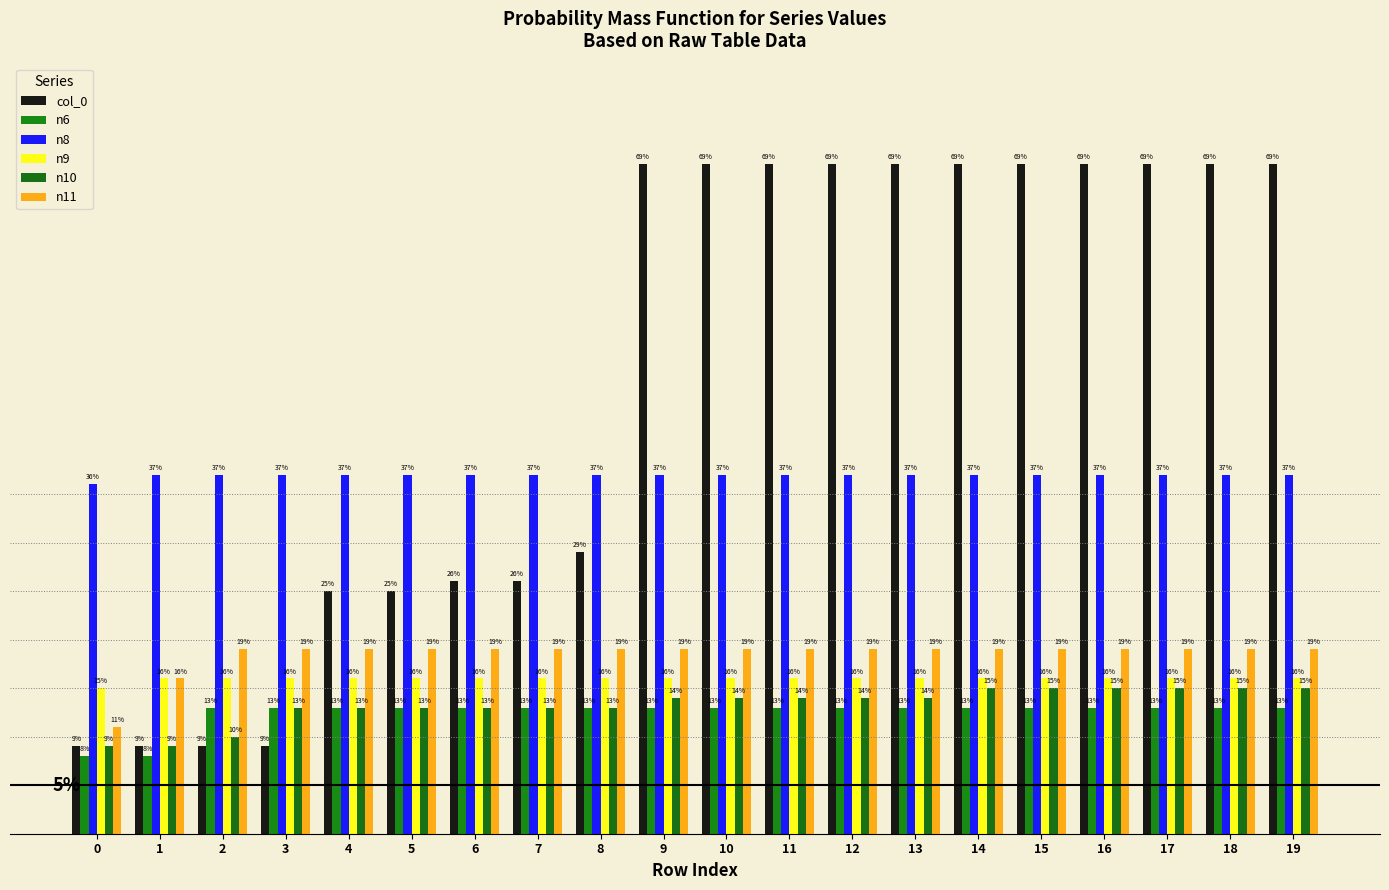

Reading left to right, list all the values displayed in this chart.

col_0: 9	9	9	9	25	25	26	26	29	69	69	69	69	69	69	69	69	69	69	69
n6: 8	8	13	13	13	13	13	13	13	13	13	13	13	13	13	13	13	13	13	13
n8: 36	37	37	37	37	37	37	37	37	37	37	37	37	37	37	37	37	37	37	37
n9: 15	16	16	16	16	16	16	16	16	16	16	16	16	16	16	16	16	16	16	16
n10: 9	9	10	13	13	13	13	13	13	14	14	14	14	14	15	15	15	15	15	15
n11: 11	16	19	19	19	19	19	19	19	19	19	19	19	19	19	19	19	19	19	19